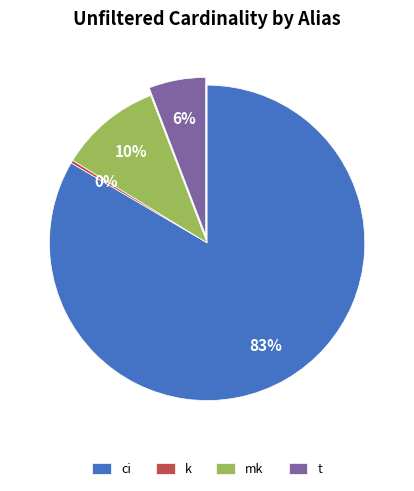

To the nearest percent, what is the average slice percentage?

25%